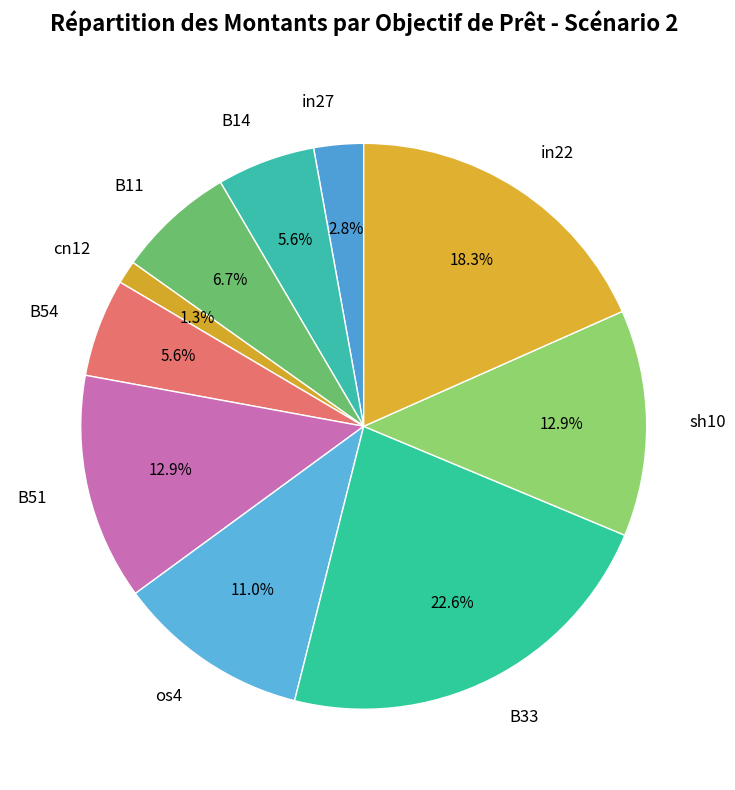

Combined, do B54 and in27 account for over 50%?

No